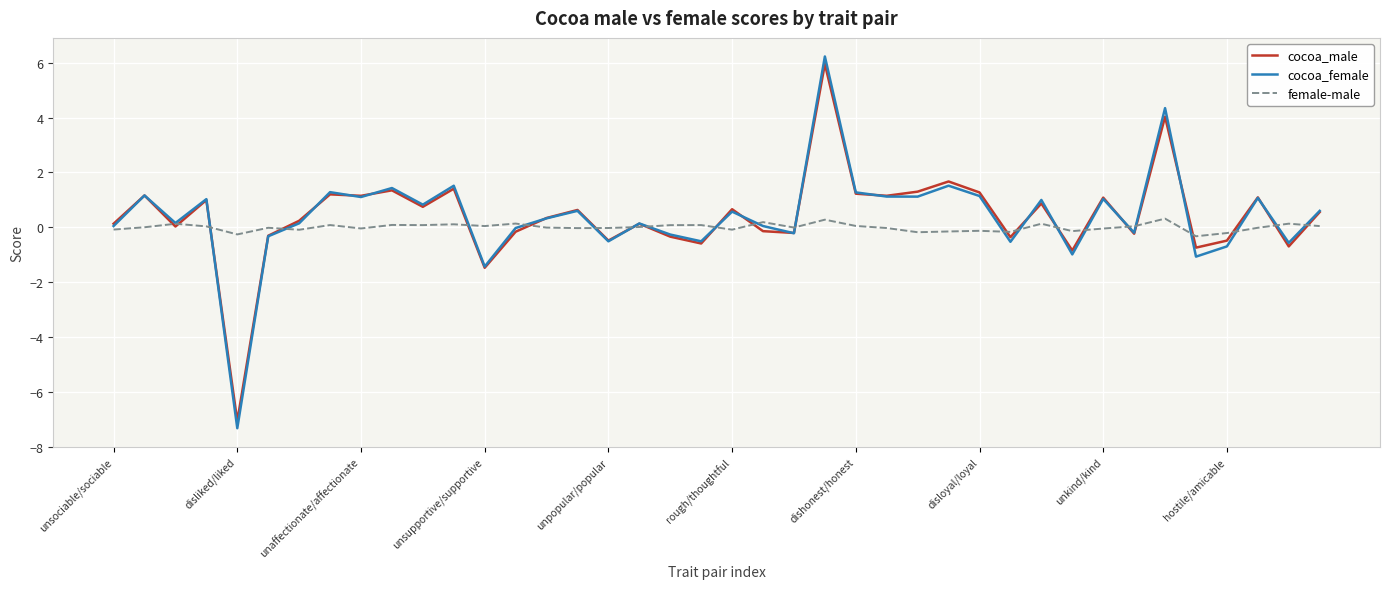

Which series has the widest spread of values?

cocoa_female